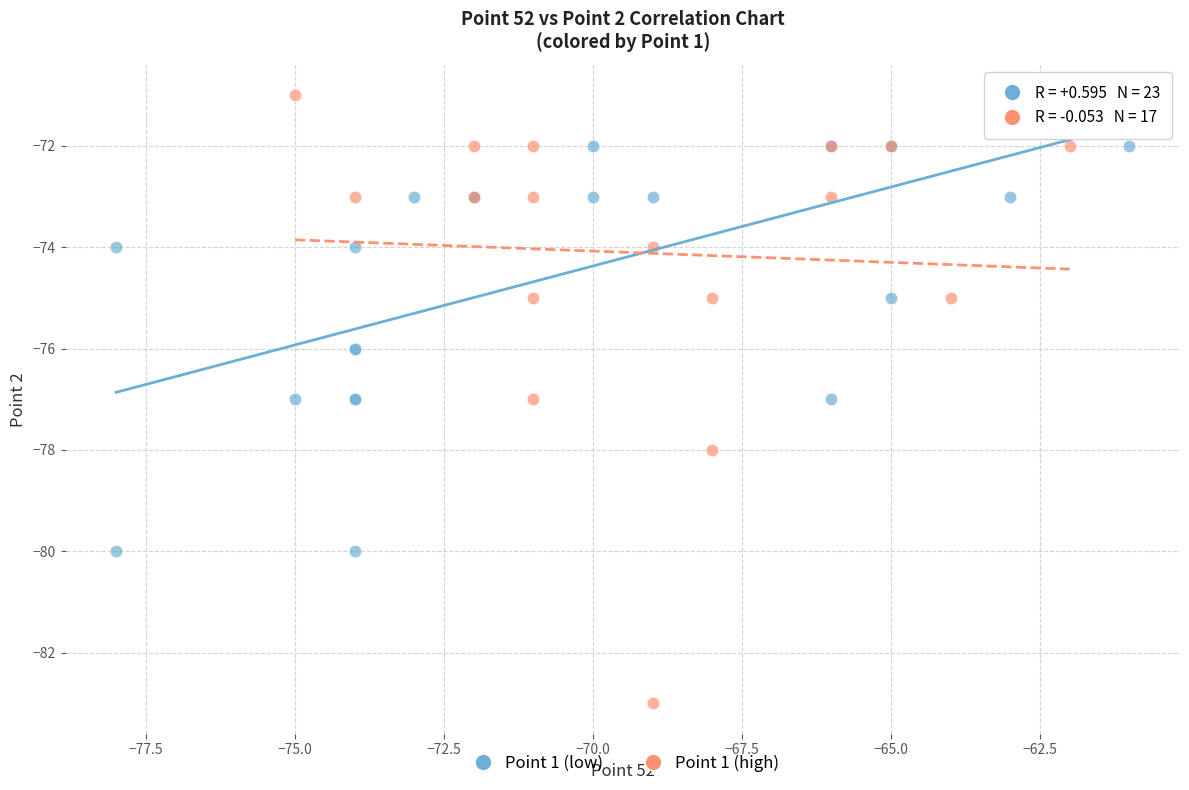

Which series contains the lowest Y value?

Point 1 (high)